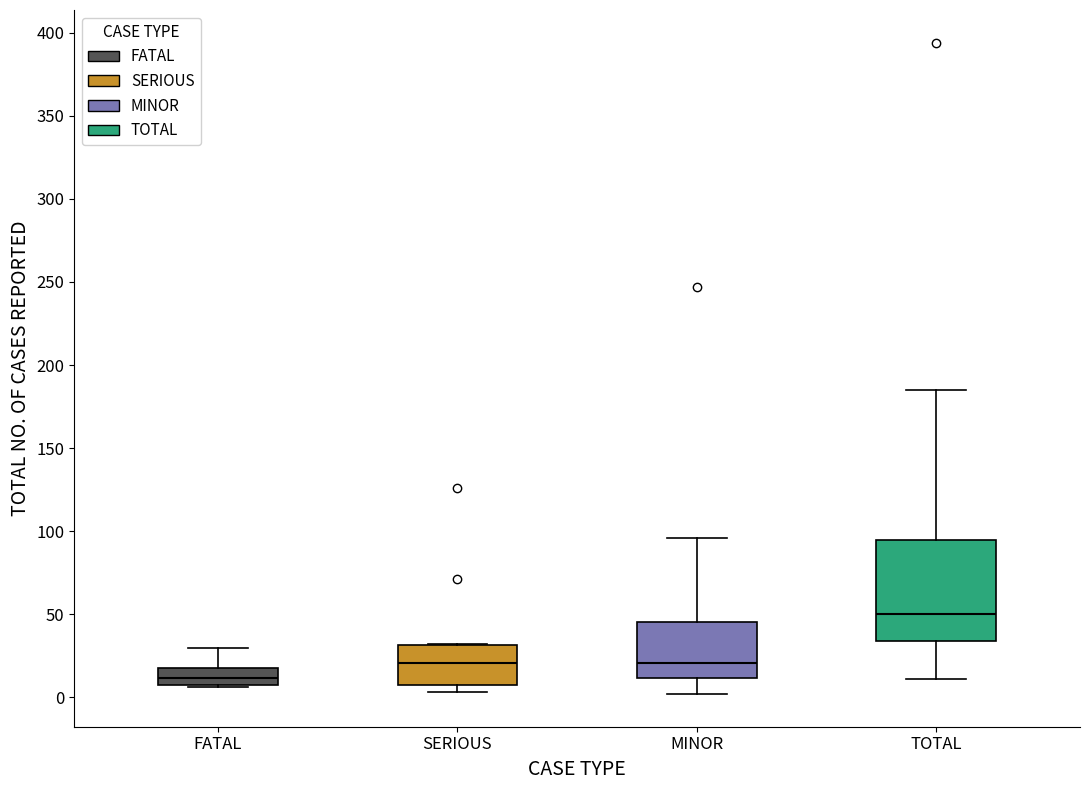

Where does the upper whisker of the box for MINOR end on the y-axis? The values are not printed on the chart, so give them approximately, as read against the axis.

95